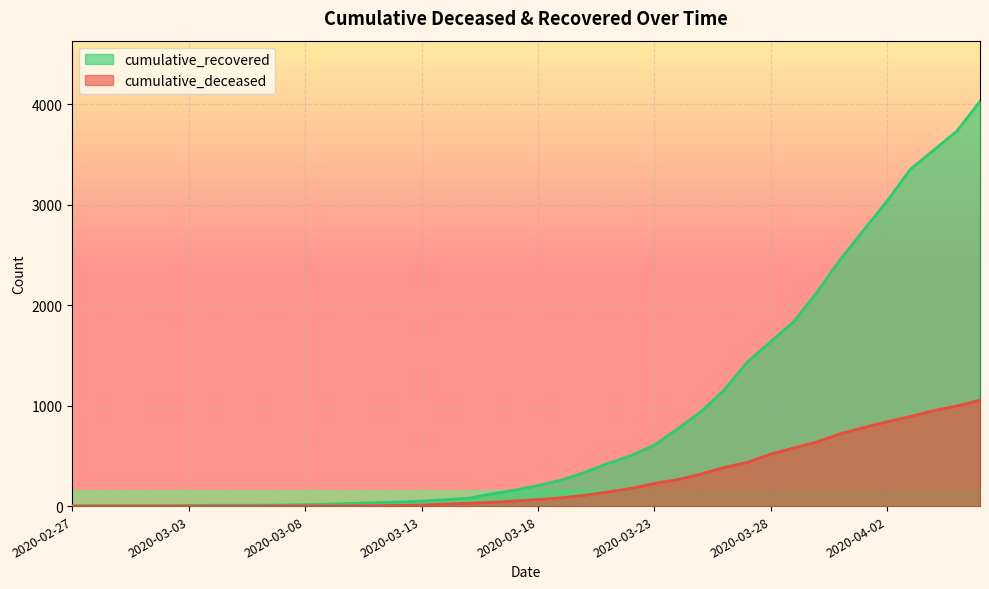

What is the difference between the maximum and second lowest values in the cumulative_recovered series?

4024